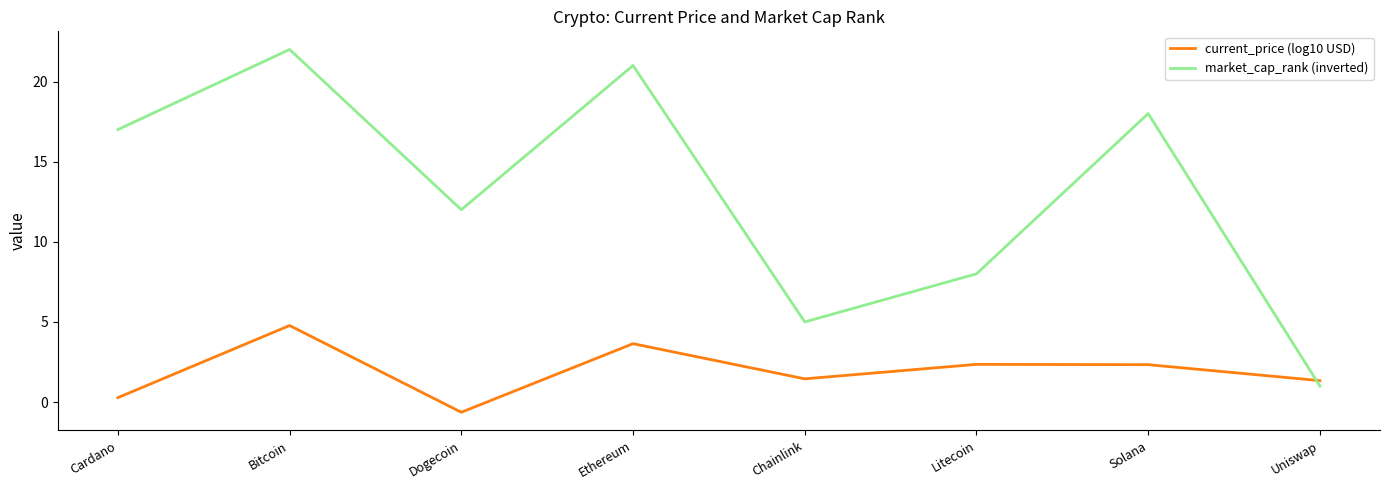

How many series are shown in this chart?

2